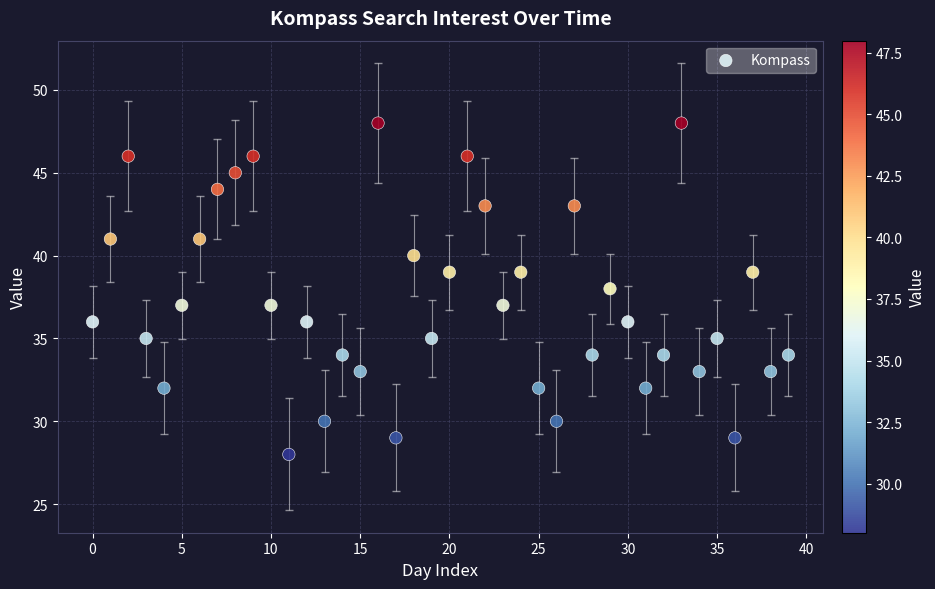

What is the range of Y values (max minus min)?

20